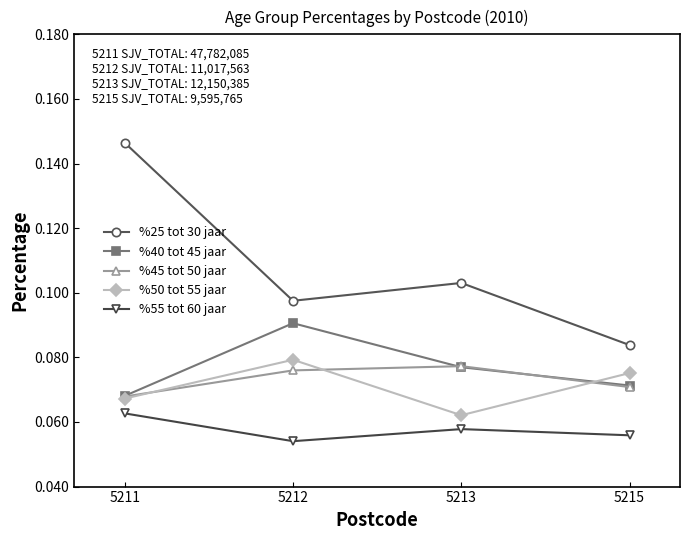

At which label does %55 tot 60 jaar reach its peak?

5211